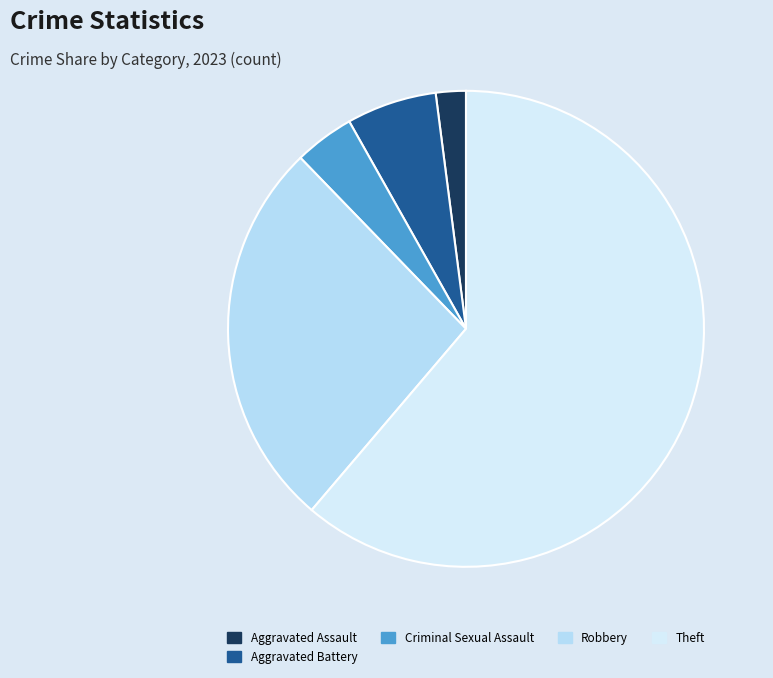

How many slices are in this pie chart?

5